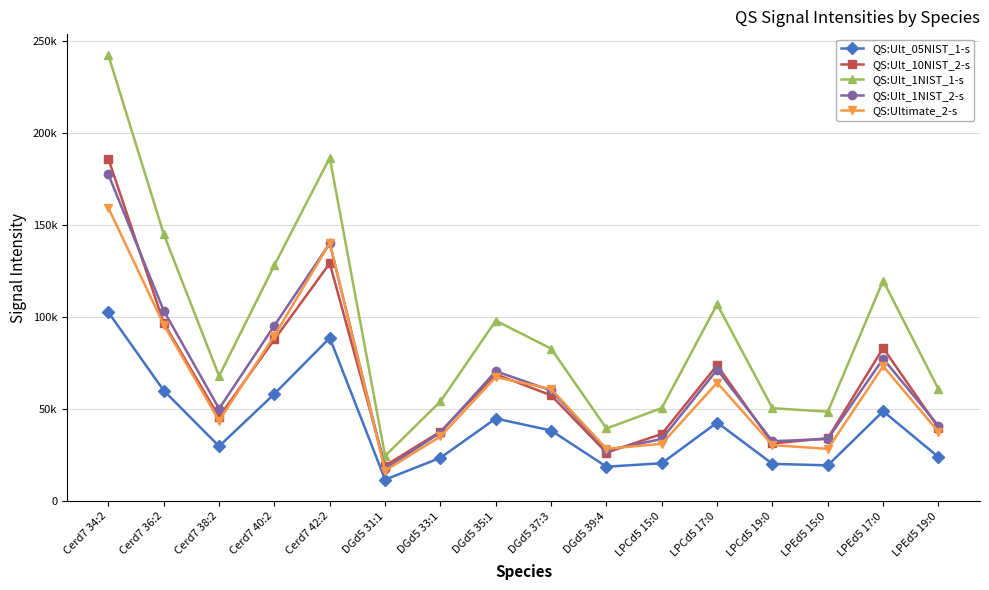

What are all the series names shown in the legend?

QS:Ult_05NIST_1-s, QS:Ult_10NIST_2-s, QS:Ult_1NIST_1-s, QS:Ult_1NIST_2-s, QS:Ultimate_2-s